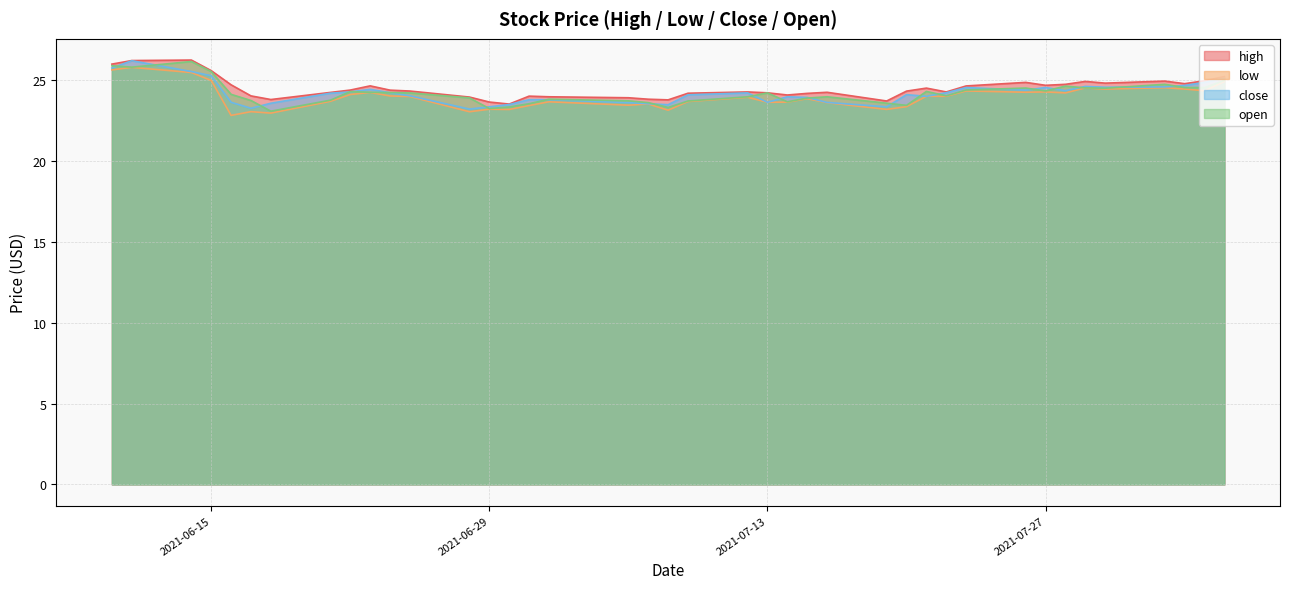

True or false: low and close cross at least once.

False